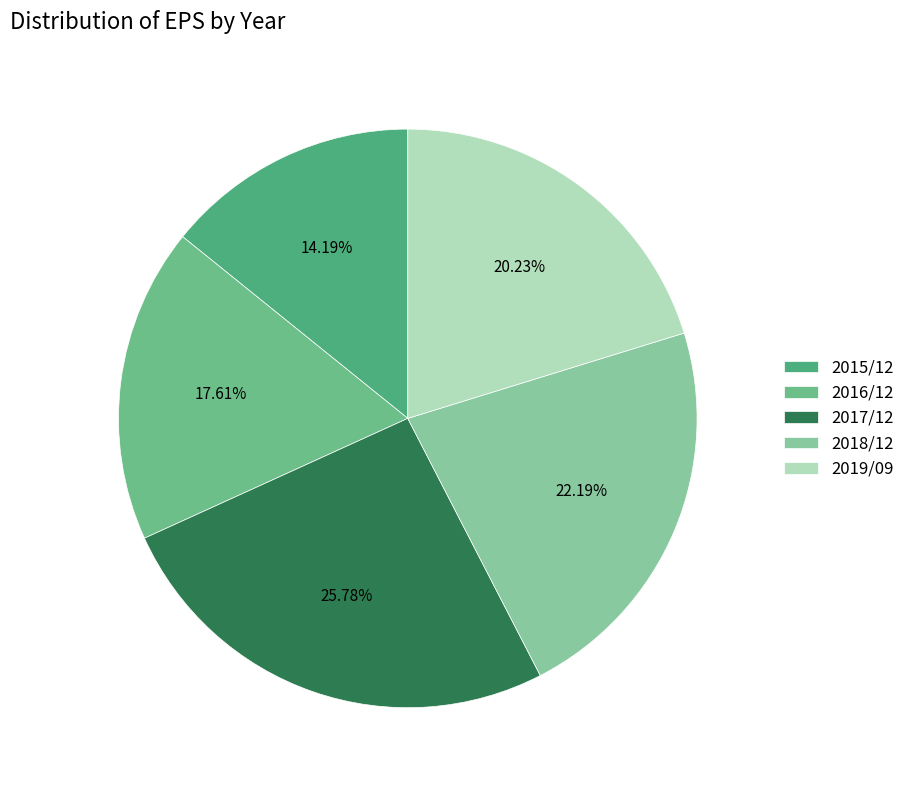

What is the total percentage of 2017/12 and 2019/09?

46.0%